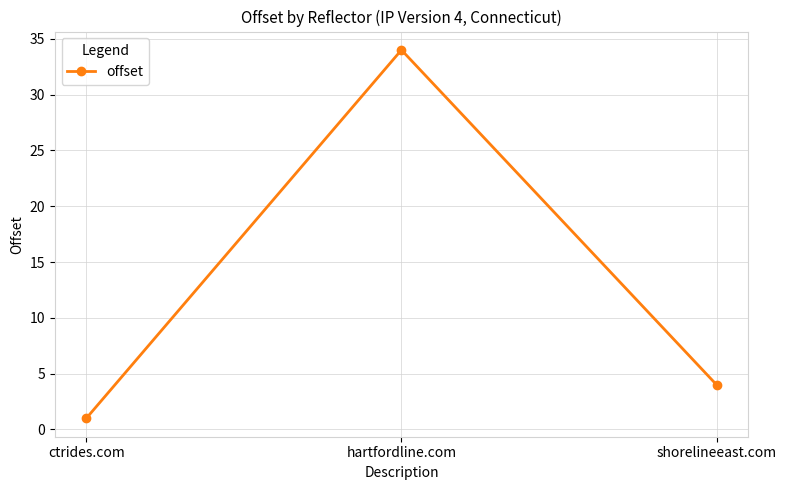

List the labels in order of value, largest first.

hartfordline.com, shorelineeast.com, ctrides.com